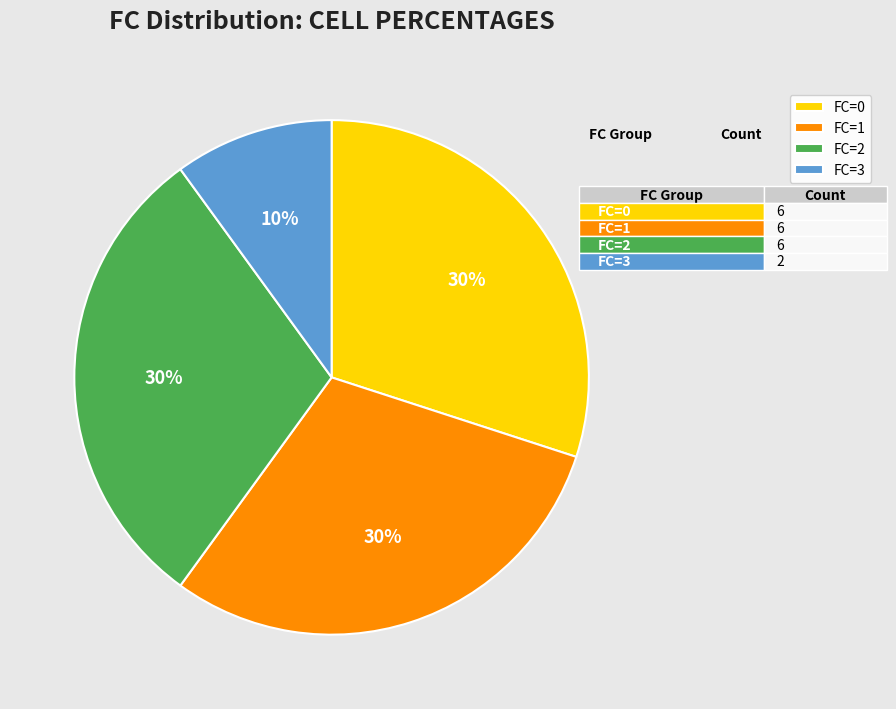

The FC=3 slice represents 19% of the pie. True or false?

False